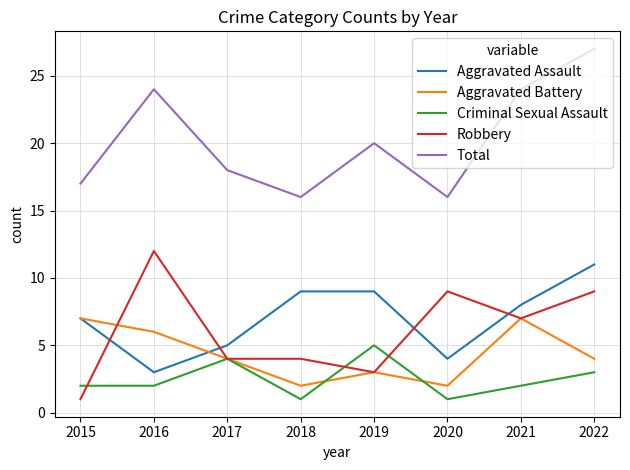

What is the difference between the highest and lowest values at 2022?

24